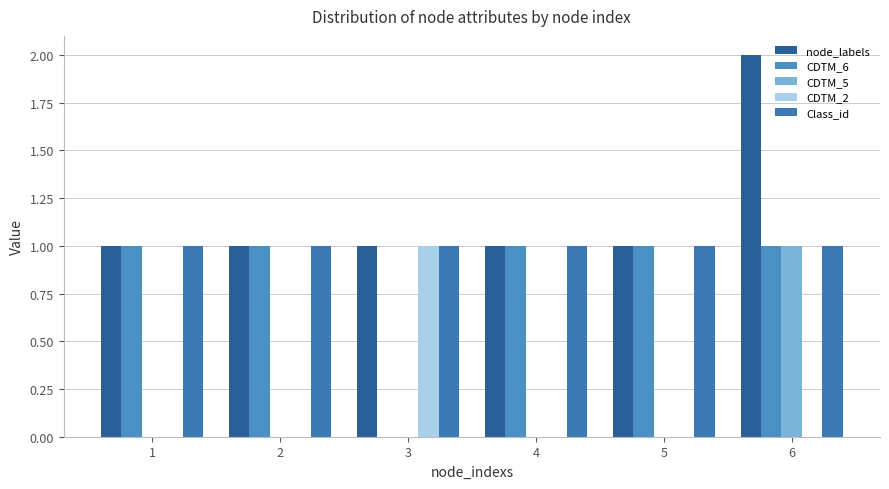

What is the highest value of the CDTM_2 series?

1